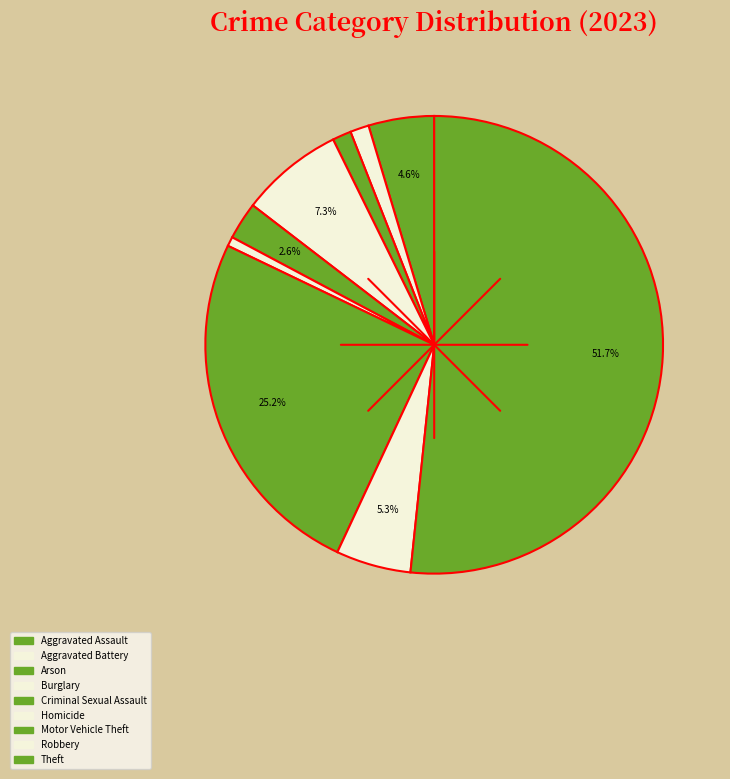

Which category has the biggest portion of the pie?

Theft